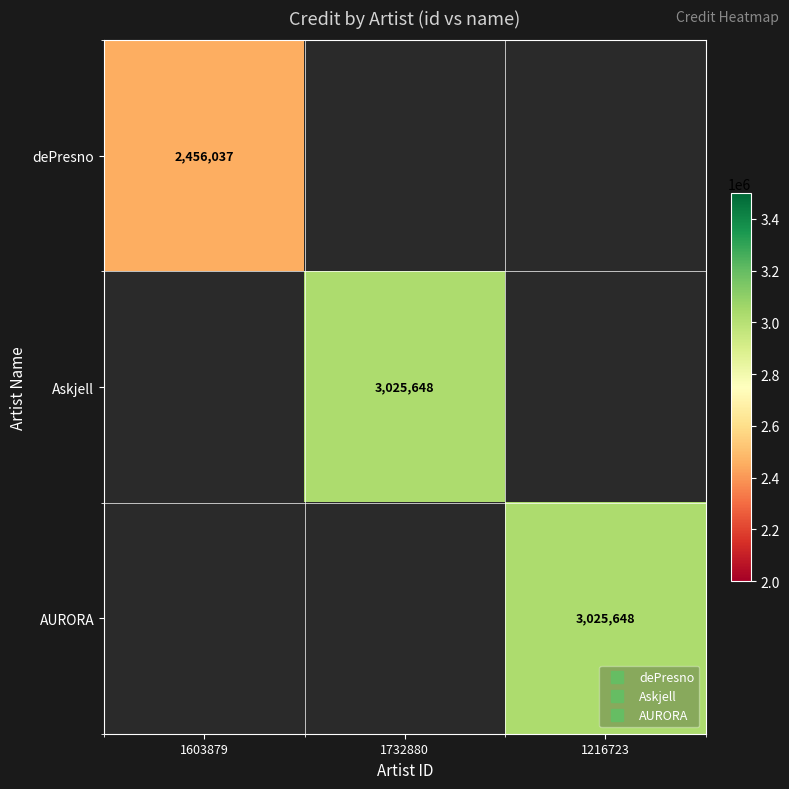

True or false: dePresno has a value of 4140716.4 at 1603879.

False